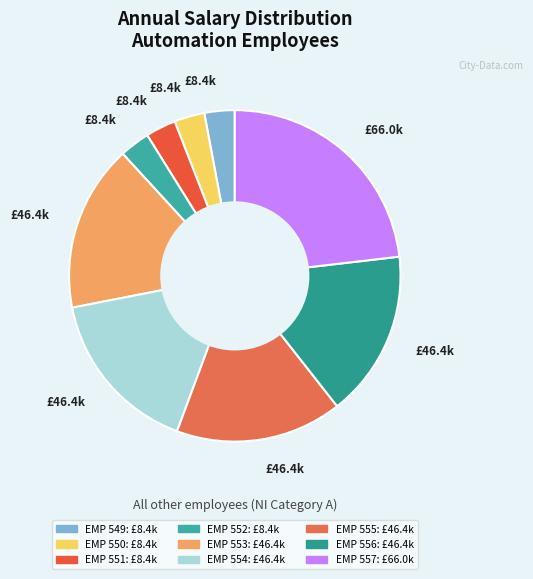

Count the number of slices in the pie.

9